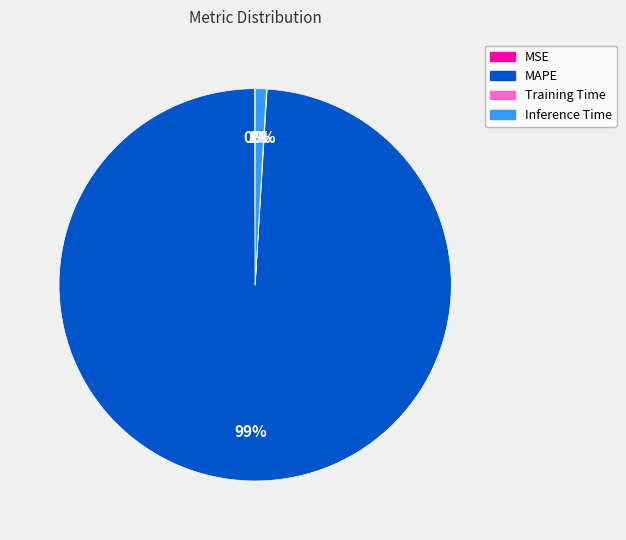

What percentage is the MAPE slice, to the nearest percent?

99%